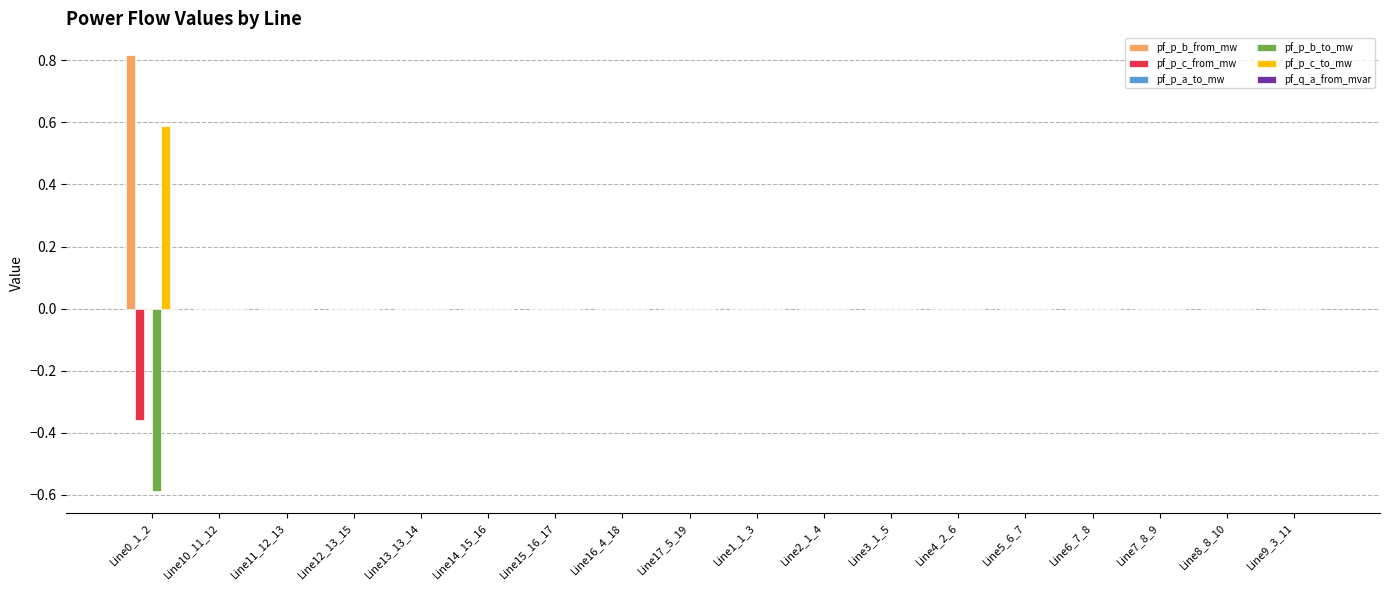

True or false: pf_p_b_to_mw has a value of -0.0 at Line7_8_9.

True